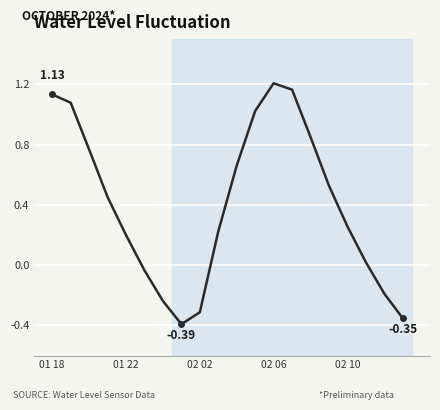

What is the difference between the maximum and minimum values?

1.6